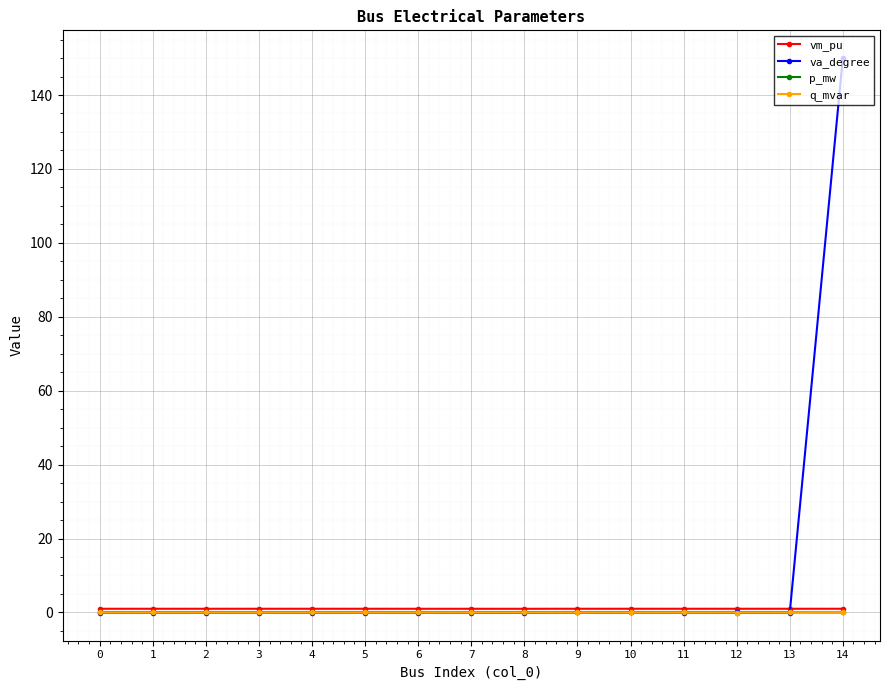

What is the difference between the second highest and minimum values in the p_mw series?

0.1